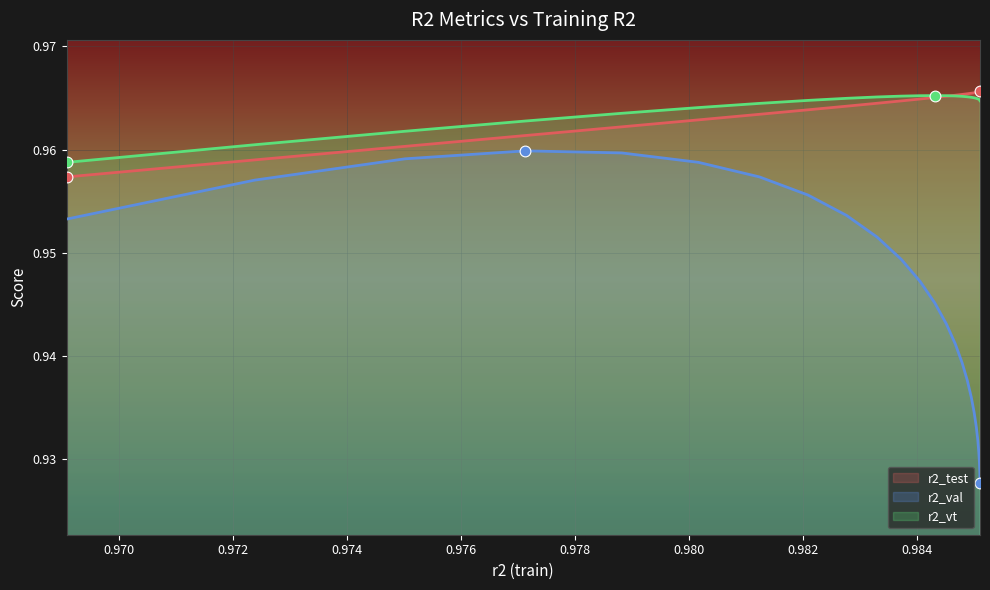

Which series contains the highest Y value?

r2_test